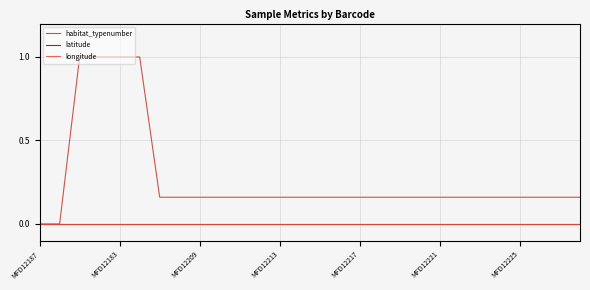

Where is habitat_typenumber nearest to the value 0?

MFD12187